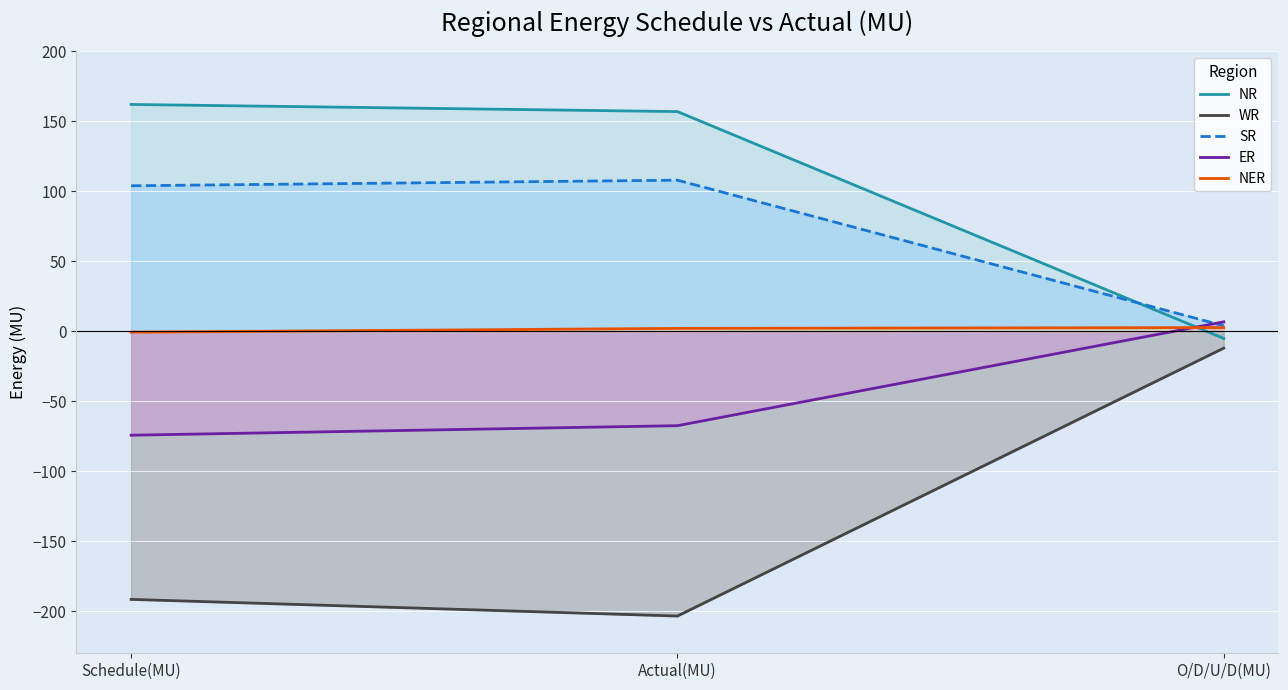

How many data points in SR are less than 104?

1